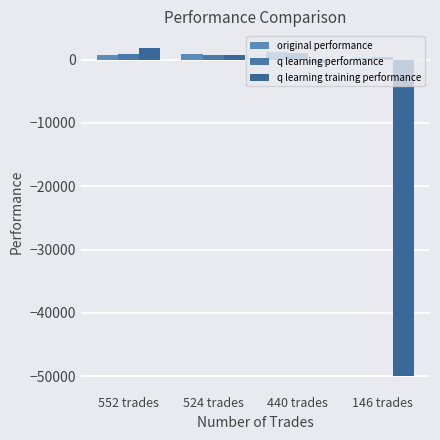

How many groups of bars are there?

4